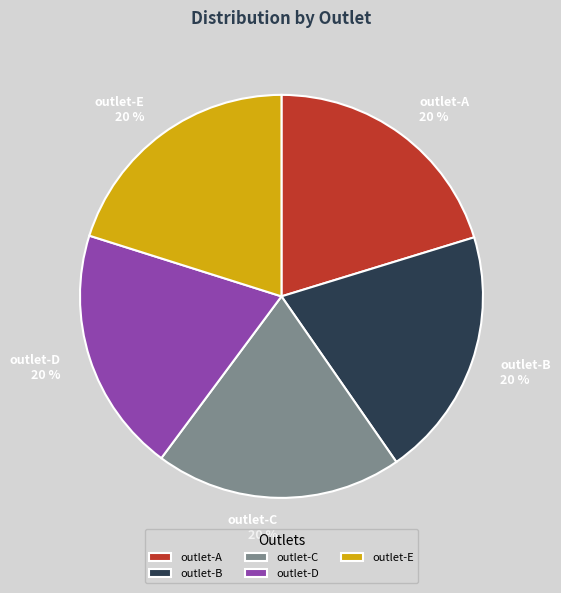

Is it true that outlet-B is 27% of the pie?

False